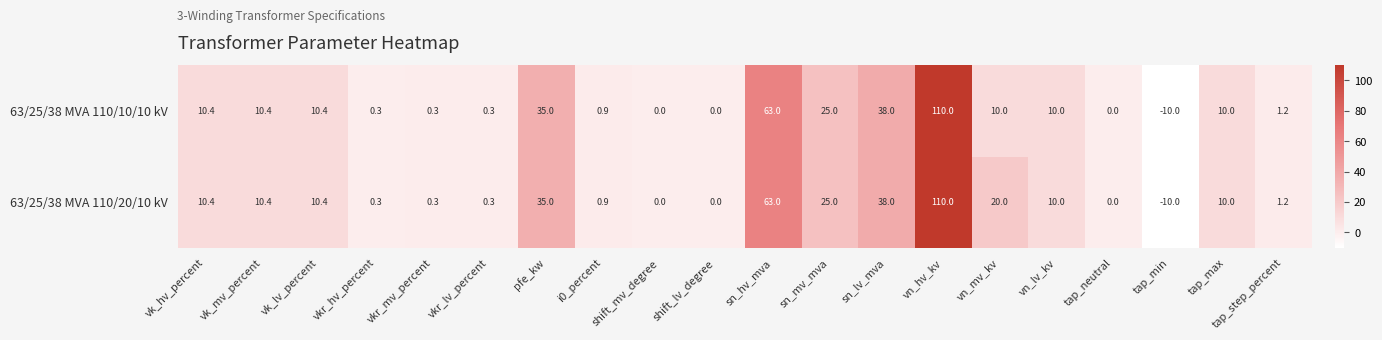

What is the sum of the 63/25/38 MVA 110/20/10 kV values at sn_lv_mva and vk_mv_percent?

48.4